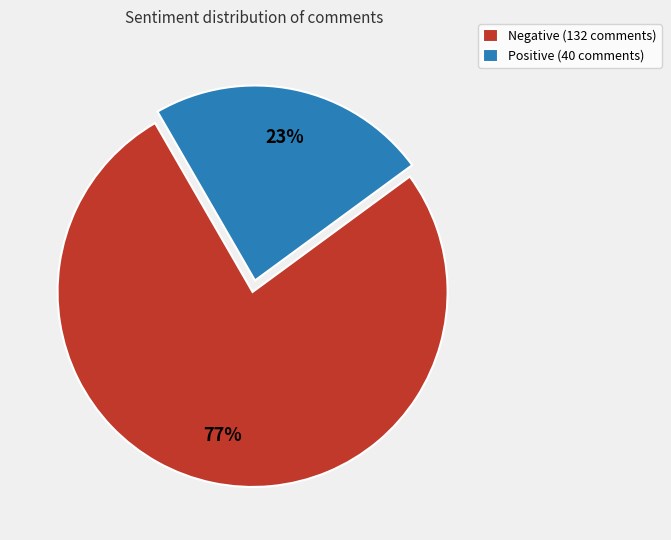

How many slices are in this pie chart?

2